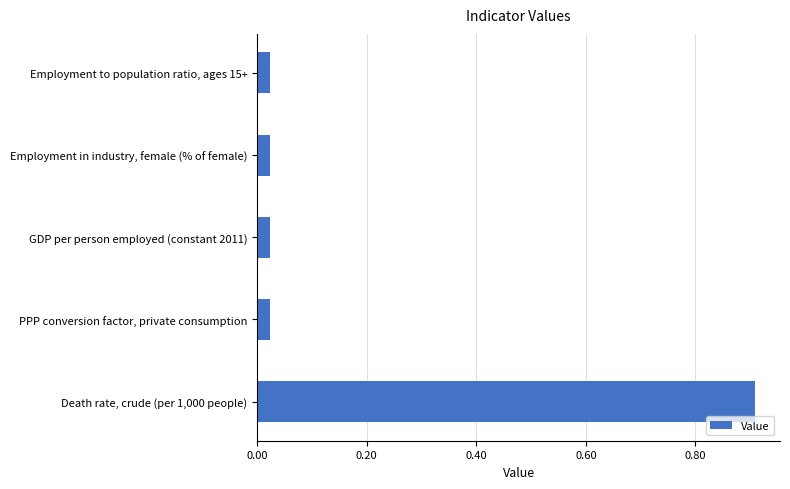

What is the change in value from Death rate, crude (per 1,000 people) to Employment in industry, female (% of female)?

-0.9